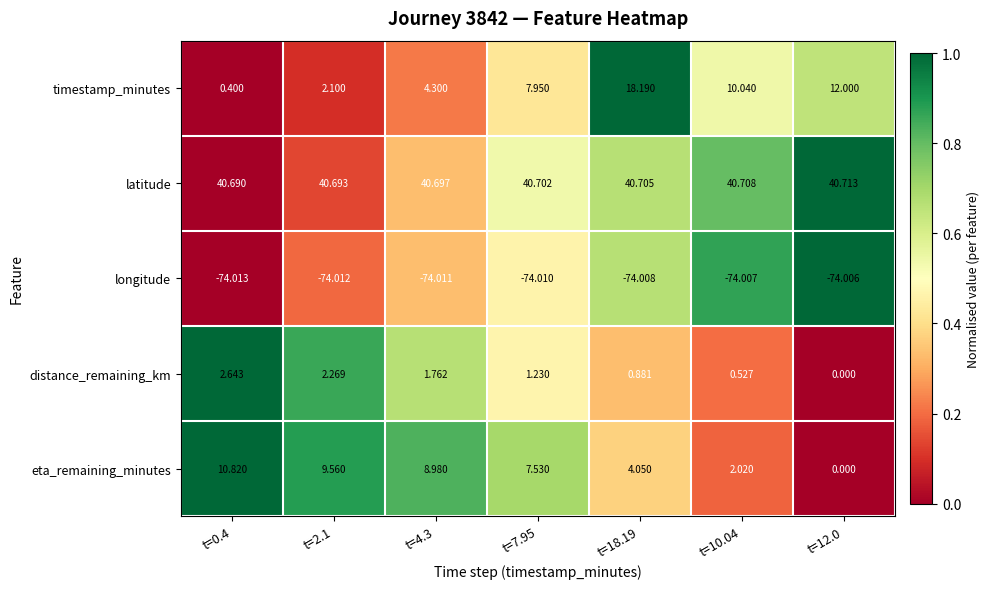

Which series has the widest spread of values?

timestamp_minutes